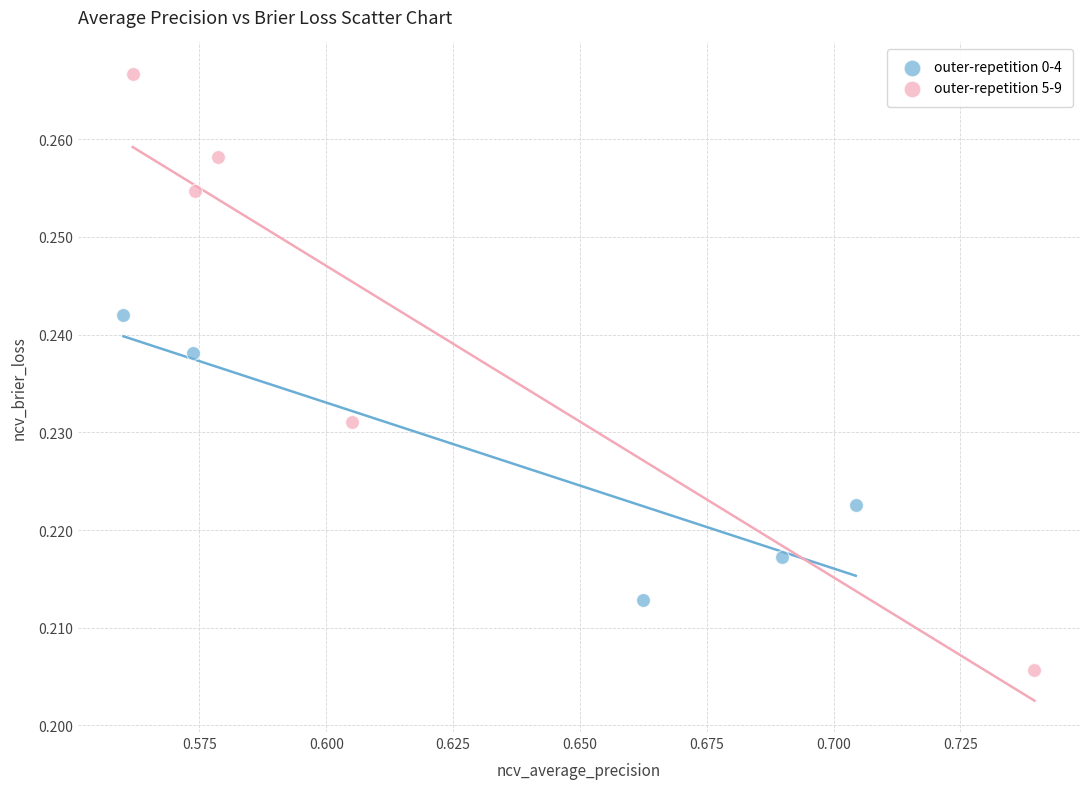

Which series has the widest spread of Y values?

outer-repetition 5-9